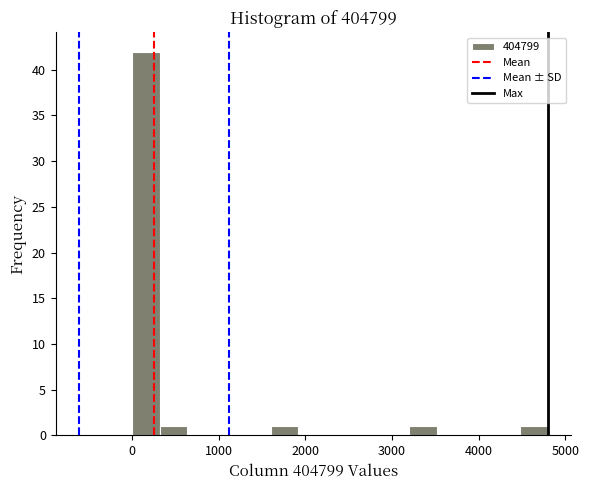

Read against the x-axis, roughly where is the centre of the tallest bar?

200